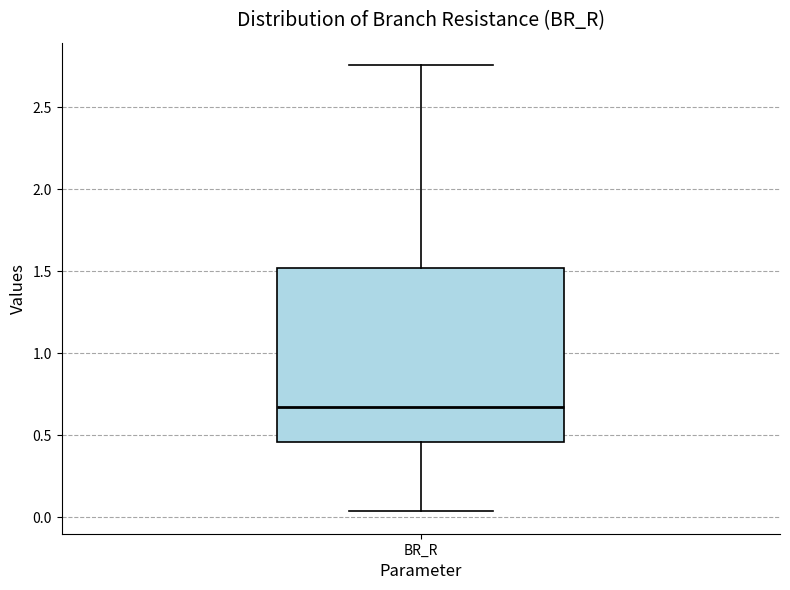

Read this box plot against the y-axis: the position of the median line, the range covered by the box, and the ends of both whiskers. The values are not printed on the chart, so give them approximately, as read against the axis.

median 0.65, box 0.45 to 1.50, whiskers 0.05 to 2.75